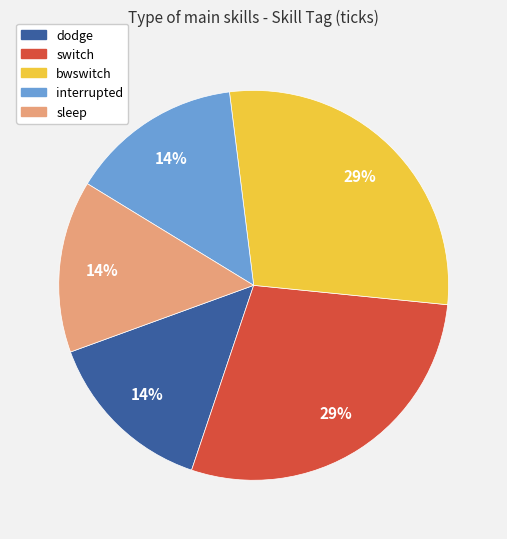

To the nearest percent, what percentage of the pie is bwswitch?

29%